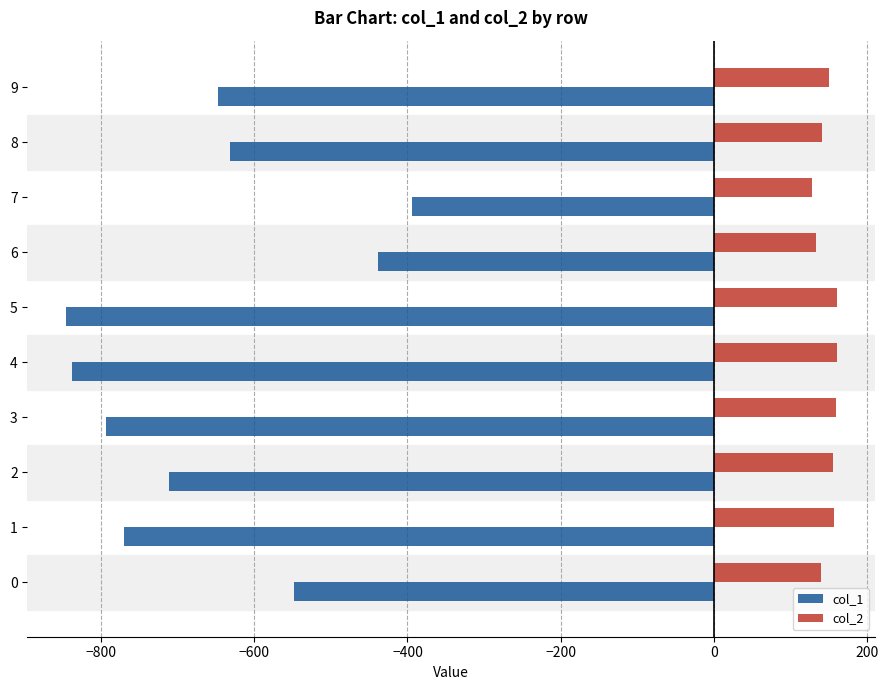

The value of col_1 at 0 is -548.0. True or false?

True